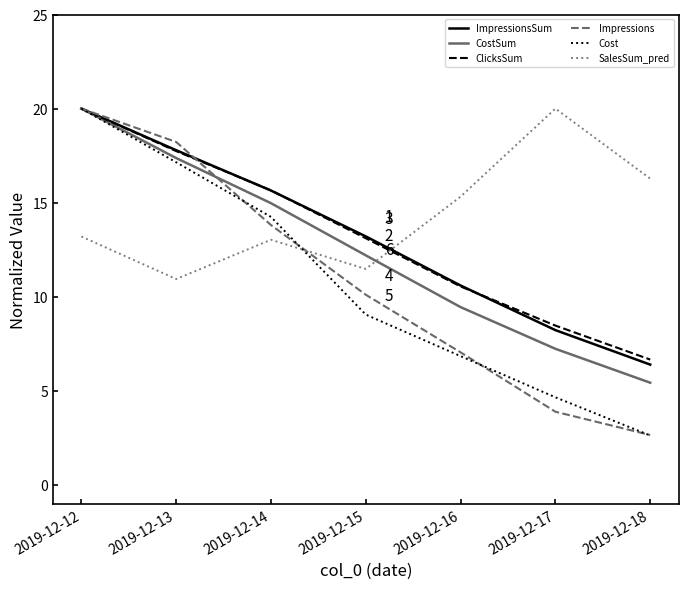

The value of Impressions at 2019-12-17 is 3.9. True or false?

True